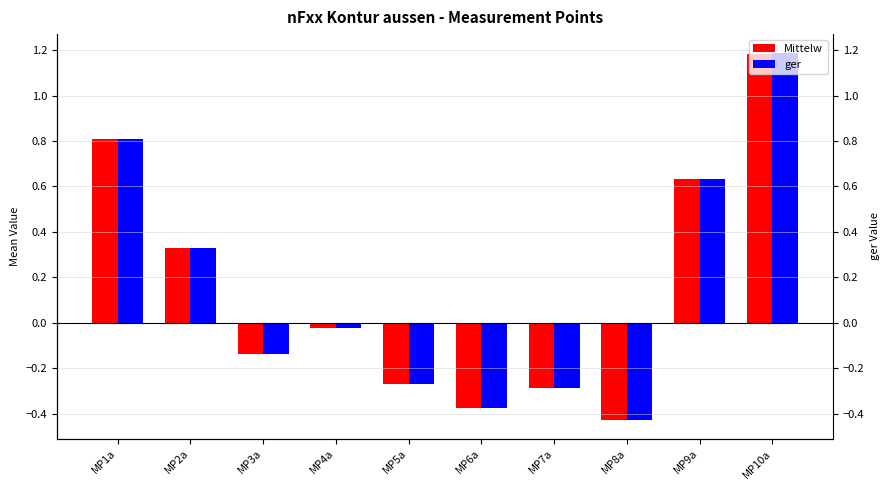

Is the value of ger at MP8a greater than the value of Mittelw at MP2a?

No